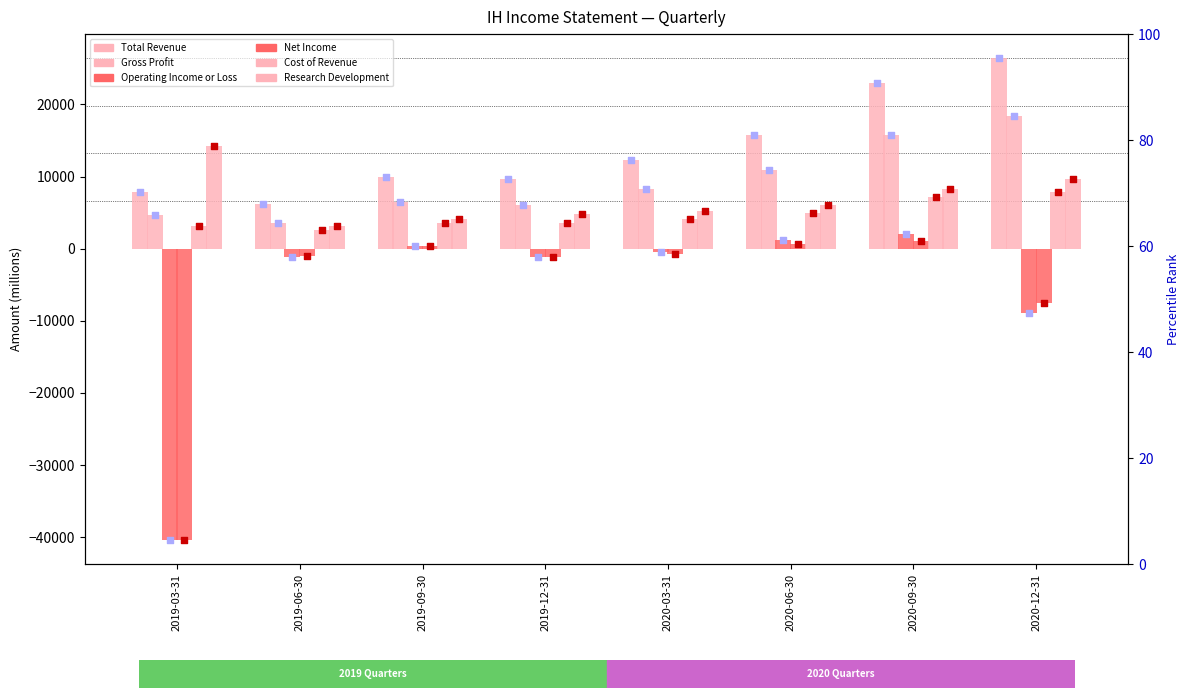

Which series has the largest total across all categories?

Total Revenue